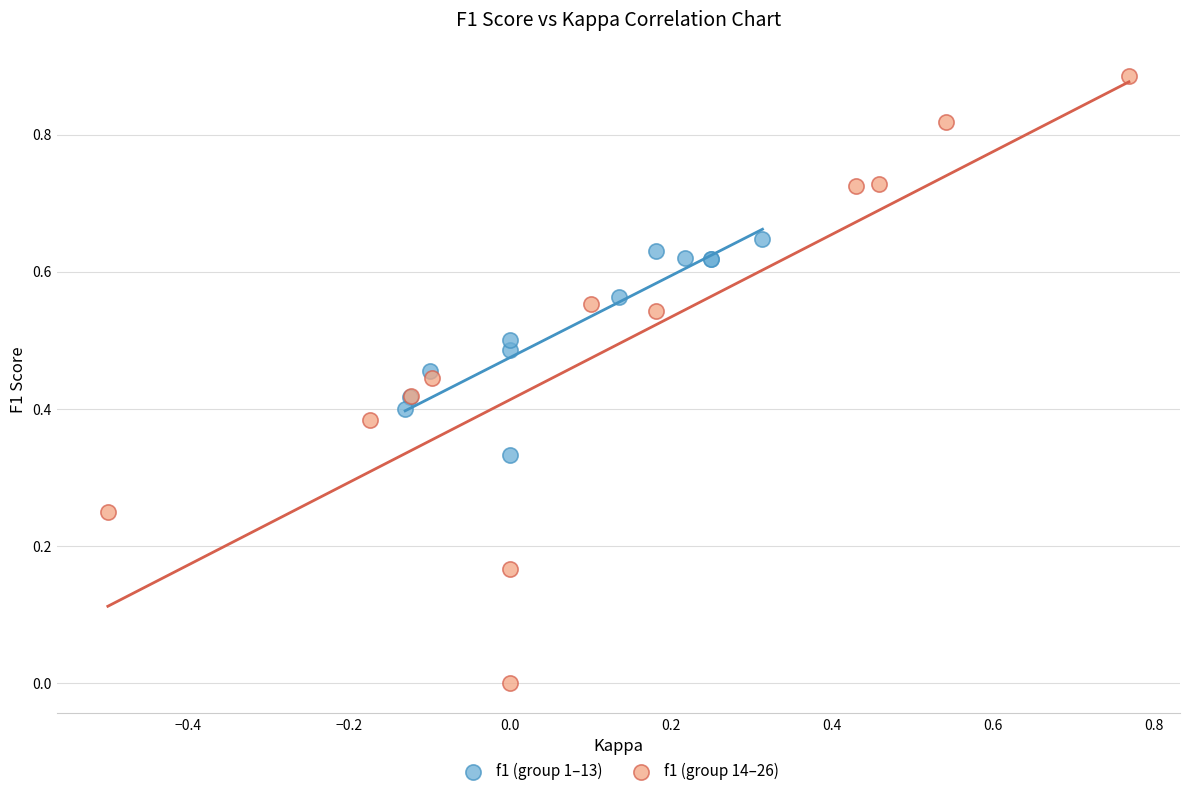

Which series contains the lowest Y value?

f1 (group 14–26)